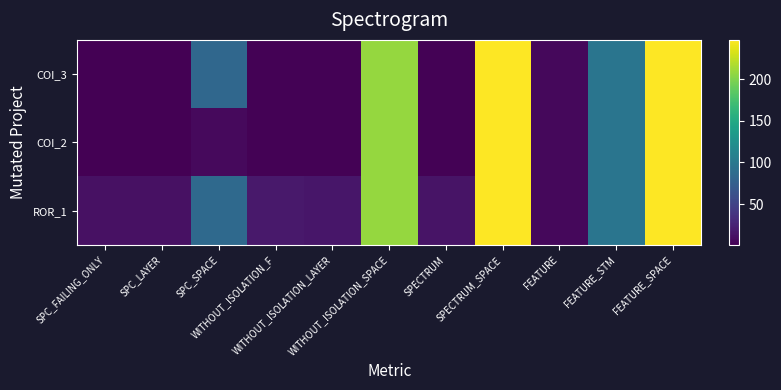

Reading left to right, extract all data points from this chart.

COI_3: SPC_FAILING_ONLY=1	SPC_LAYER=1	SPC_SPACE=83	WITHOUT_ISOLATION_F=2	WITHOUT_ISOLATION_LAYER=2	WITHOUT_ISOLATION_SPACE=208	SPECTRUM=2	SPECTRUM_SPACE=247	FEATURE=6	FEATURE_STM=97	FEATURE_SPACE=247
COI_2: SPC_FAILING_ONLY=1	SPC_LAYER=1	SPC_SPACE=7	WITHOUT_ISOLATION_F=2	WITHOUT_ISOLATION_LAYER=2	WITHOUT_ISOLATION_SPACE=208	SPECTRUM=2	SPECTRUM_SPACE=247	FEATURE=6	FEATURE_STM=97	FEATURE_SPACE=247
ROR_1: SPC_FAILING_ONLY=12	SPC_LAYER=12	SPC_SPACE=85	WITHOUT_ISOLATION_F=18	WITHOUT_ISOLATION_LAYER=16	WITHOUT_ISOLATION_SPACE=208	SPECTRUM=14	SPECTRUM_SPACE=247	FEATURE=6	FEATURE_STM=97	FEATURE_SPACE=247